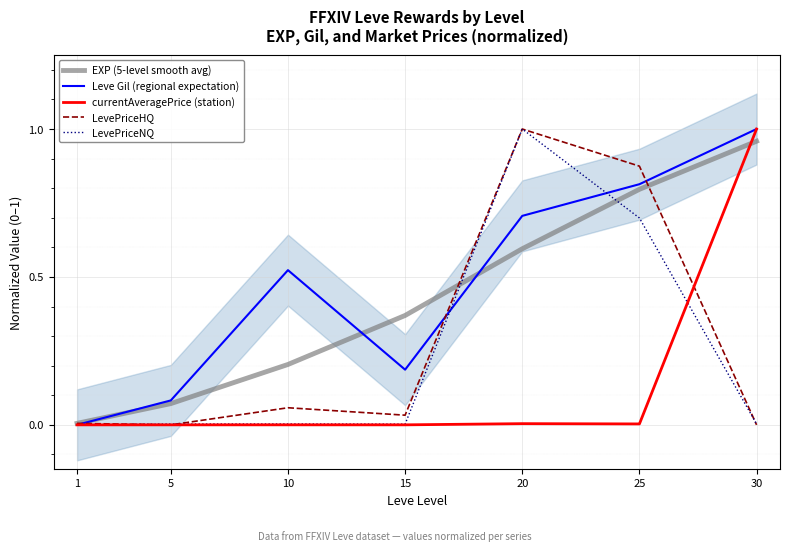

What is the difference between the highest and lowest values at 30?

1.0